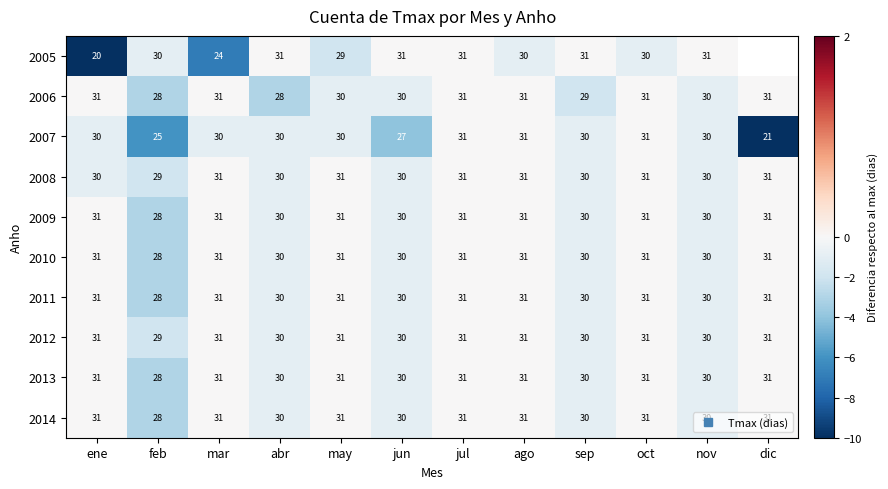

At which category is the sum across all series the highest?

jul